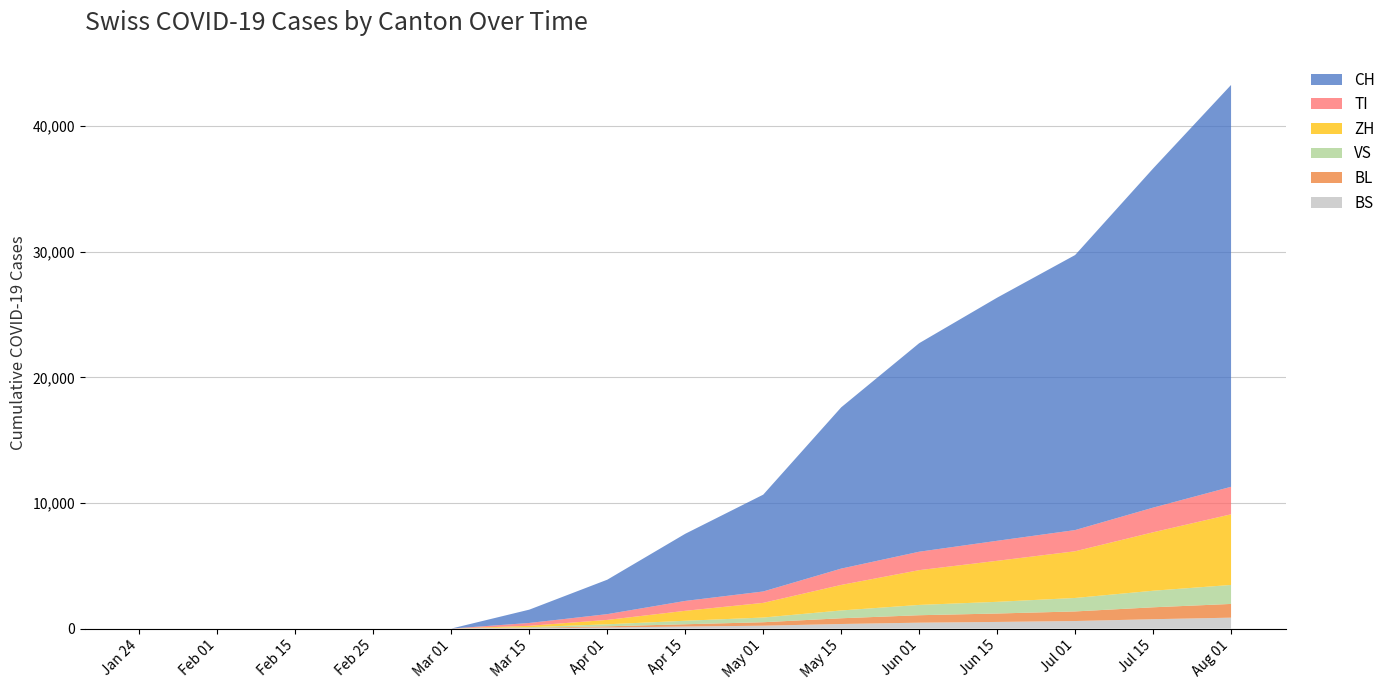

Reading right to left, list all the values displayed in this chart.

CH: 31996	27002	21900	19359	16605	12841	7710	5346	2742	1061	0	0	0	0	0
TI: 2190	1962	1688	1594	1467	1300	907	787	459	226	0	0	0	0	0
VS: 1512	1319	1072	931	820	621	374	278	162	51	0	0	0	0	0
ZH: 5625	4654	3718	3266	2769	2033	1168	793	349	109	0	0	0	0	0
BL: 1094	948	764	671	594	457	276	183	93	30	0	0	0	0	0
BS: 867	745	600	527	468	363	228	160	86	30	0	0	0	0	0